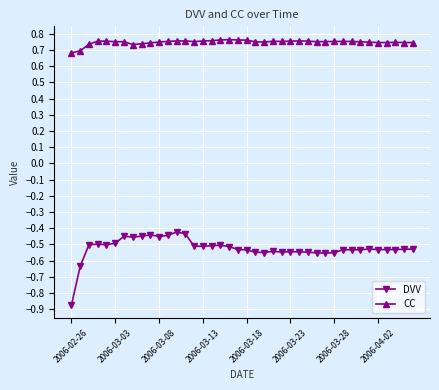

How many CC values are between 0 and 1?

40